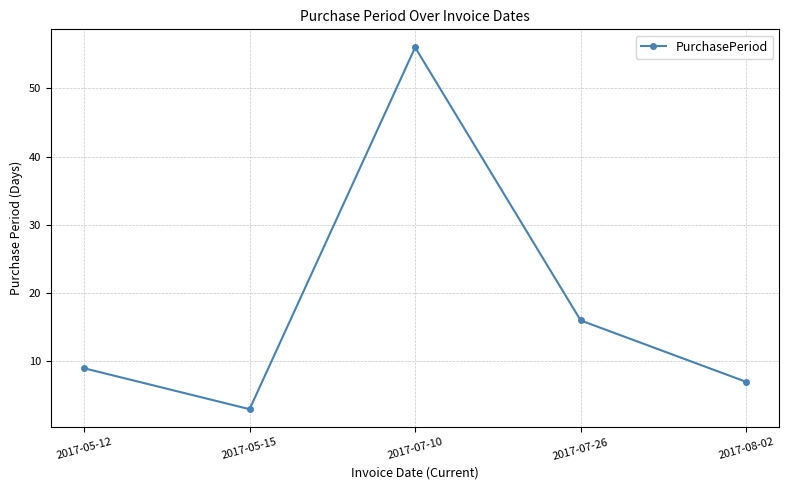

At which category does the chart reach its peak across all series?

2017-07-10